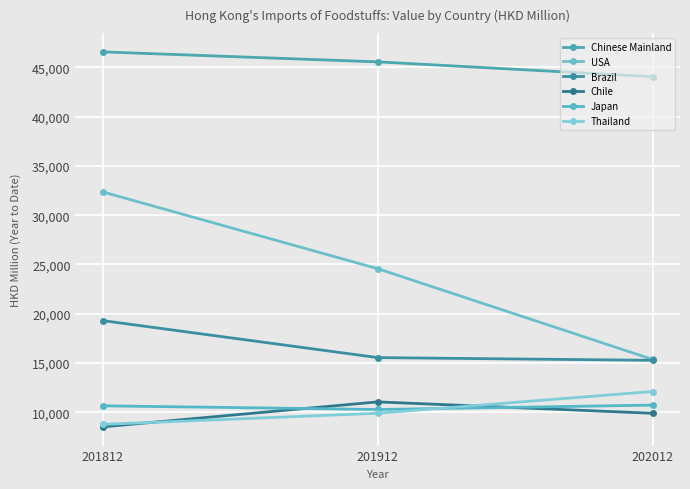

What is the value of the Brazil point at the 2nd from the left?

15556.2